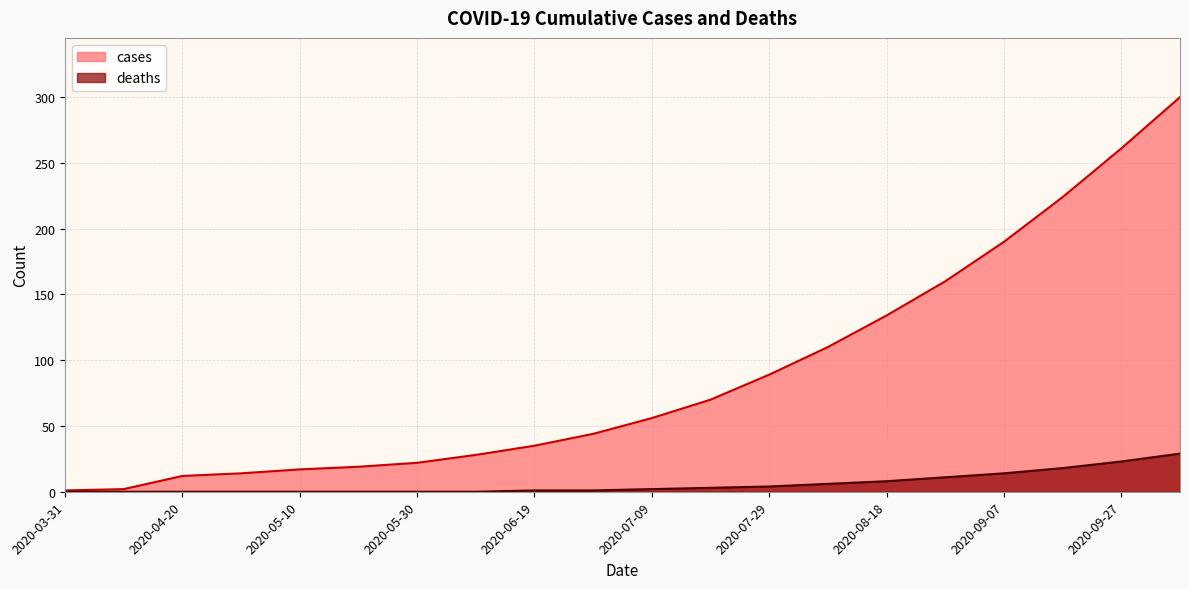

How many data points in deaths are less than 2?

10